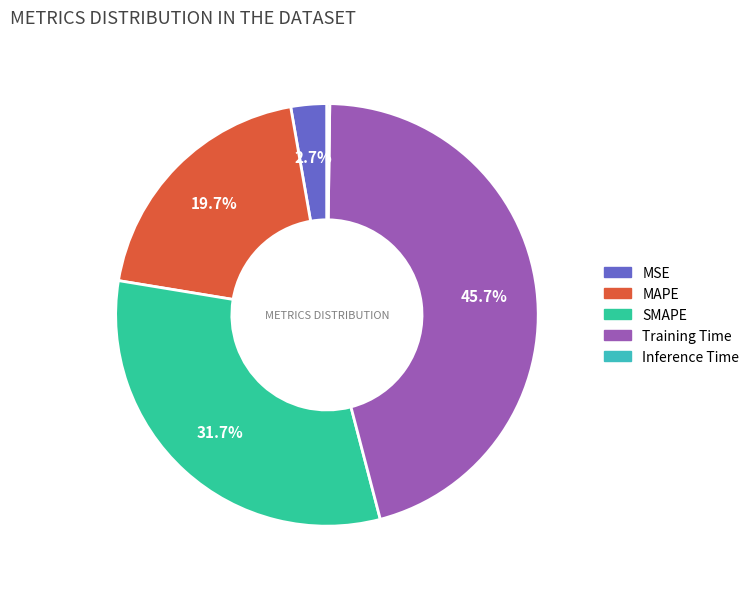

Which slice is the largest?

Training Time